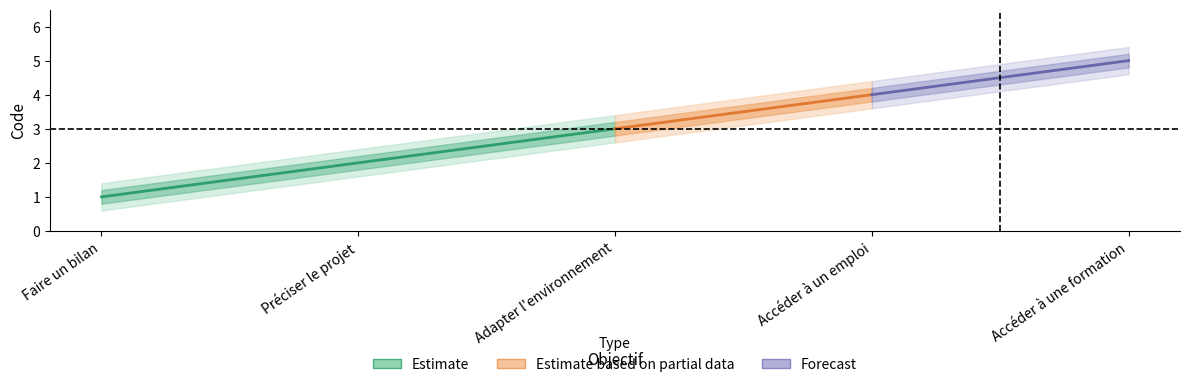

True or false: the data shows 1 at Accéder à un emploi.

False